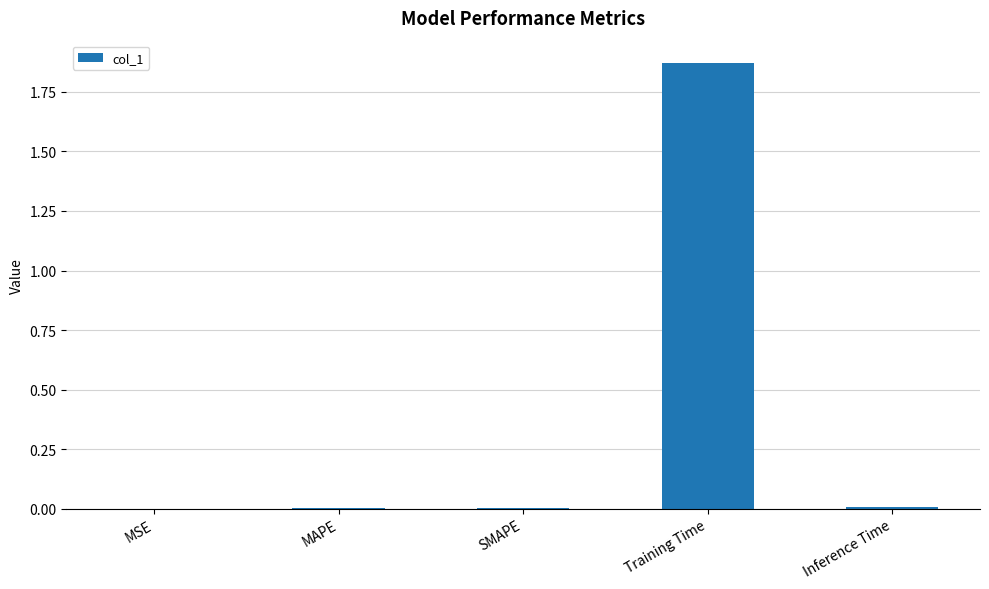

True or false: the data shows 0.0 at SMAPE.

True